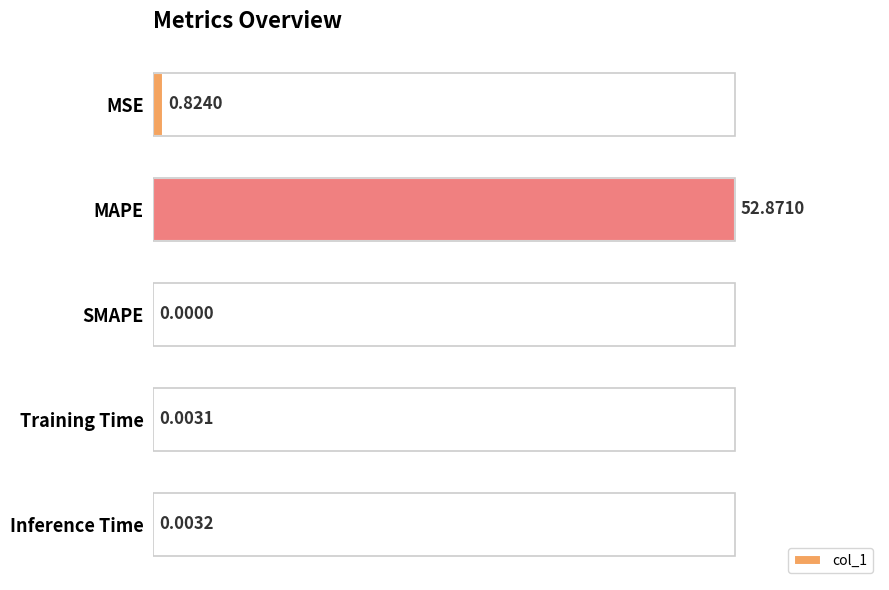

What is the sum of the values at MSE and MAPE?

53.7